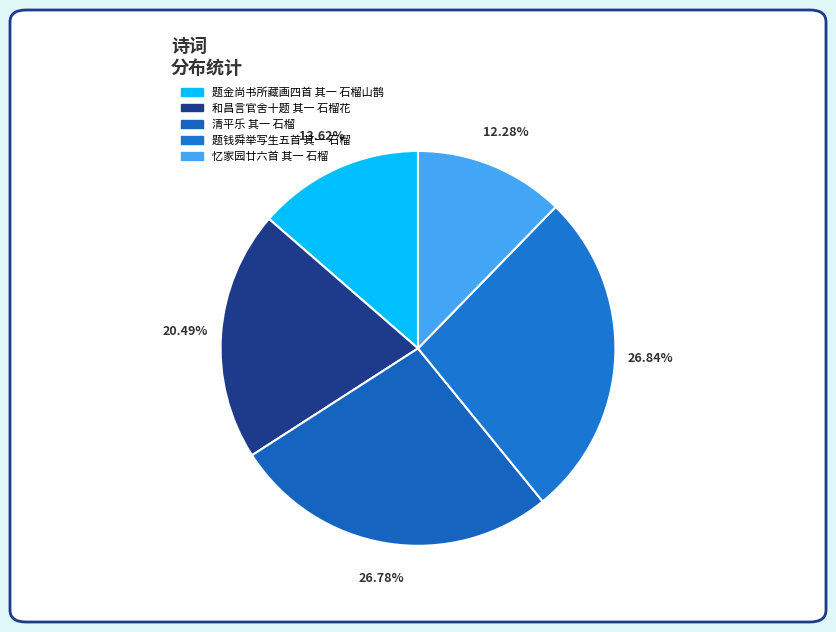

What is the ratio of the value at 题钱舜举写生五首 其一 石榴 to the value at 和昌言官舍十题 其一 石榴花?

1.3